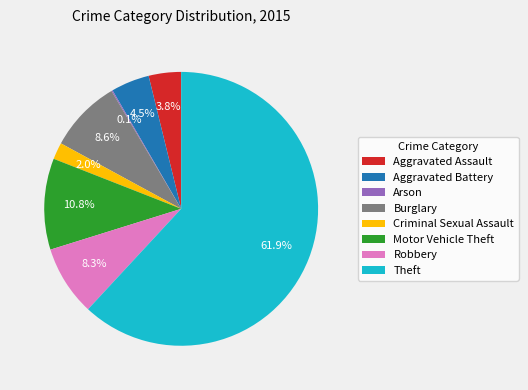

Combined, what portion of the pie is Motor Vehicle Theft and Aggravated Battery?

15.3%